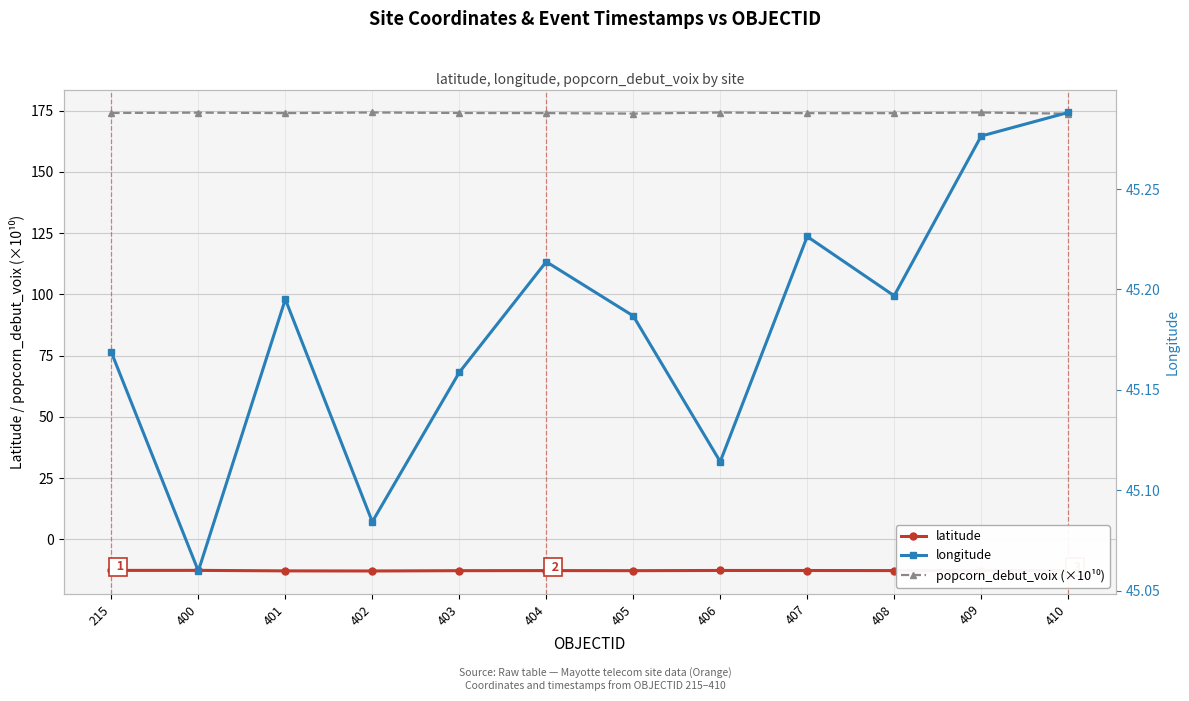

Between 400 and 408, which series saw the biggest shift?

popcorn_debut_voix (×10¹⁰)